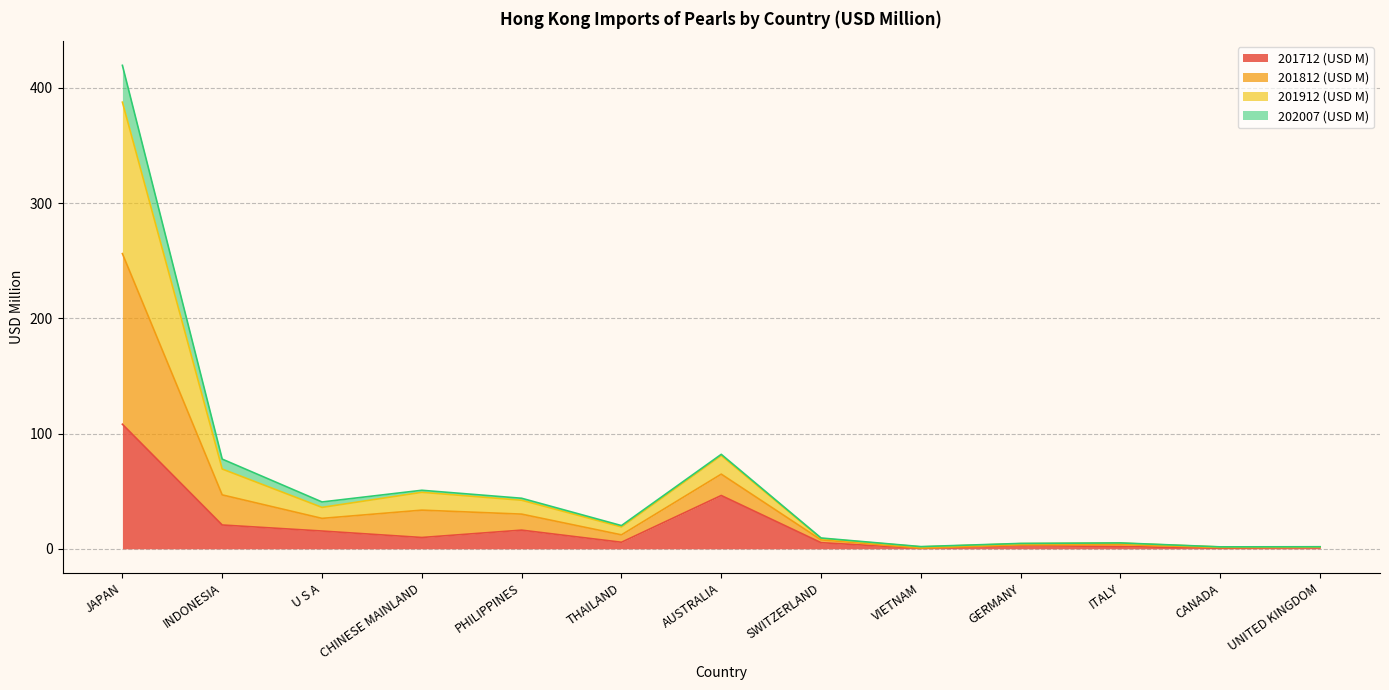

True or false: 201812 (USD M) and 201912 (USD M) intersect in this chart.

False